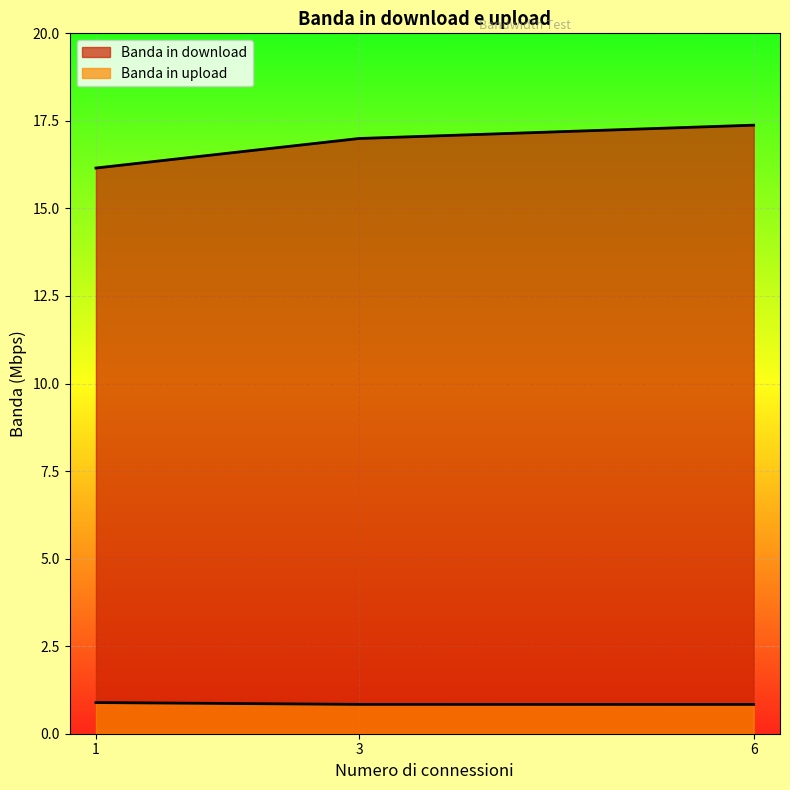

At which label does Banda in download reach its peak?

6